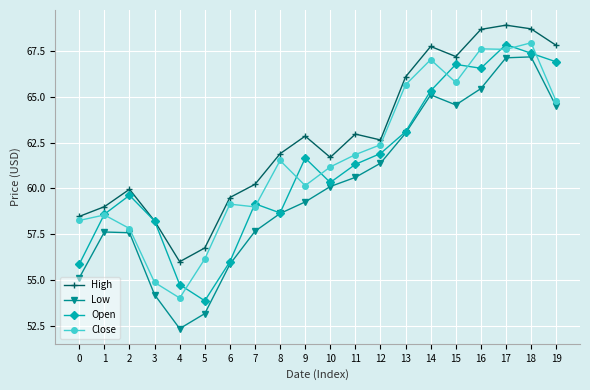

What is the spread (max minus min) of values at 6?

3.6